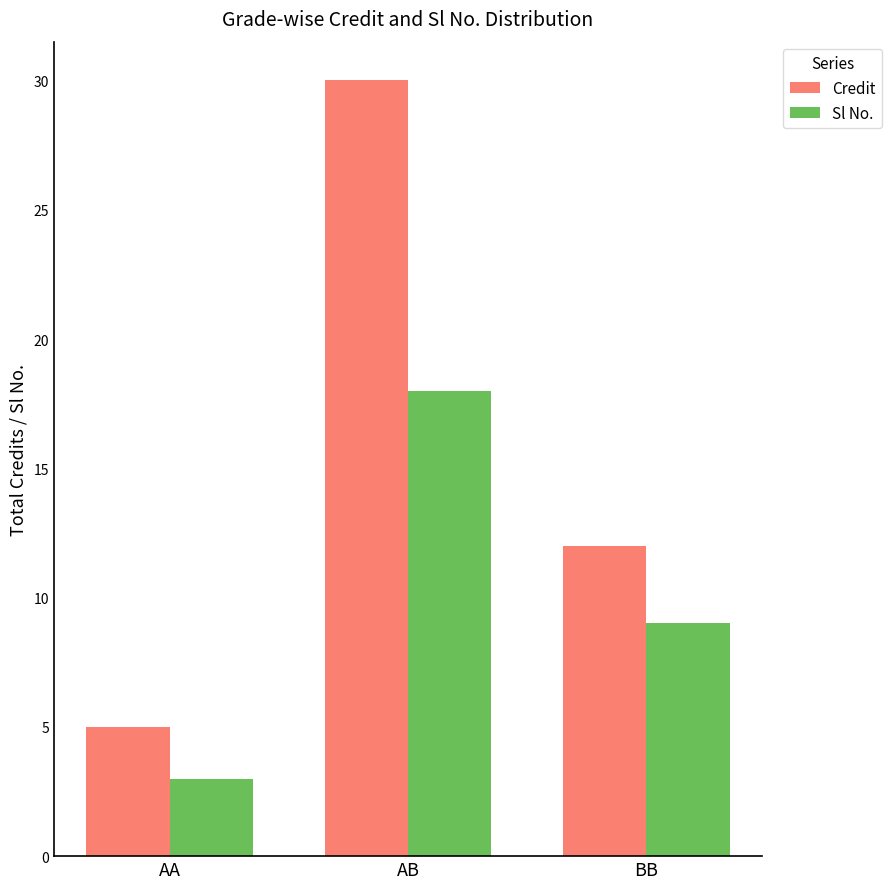

Reading right to left, what are all the values shown in this chart?

Credit: 12	30	5
Sl No.: 9	18	3